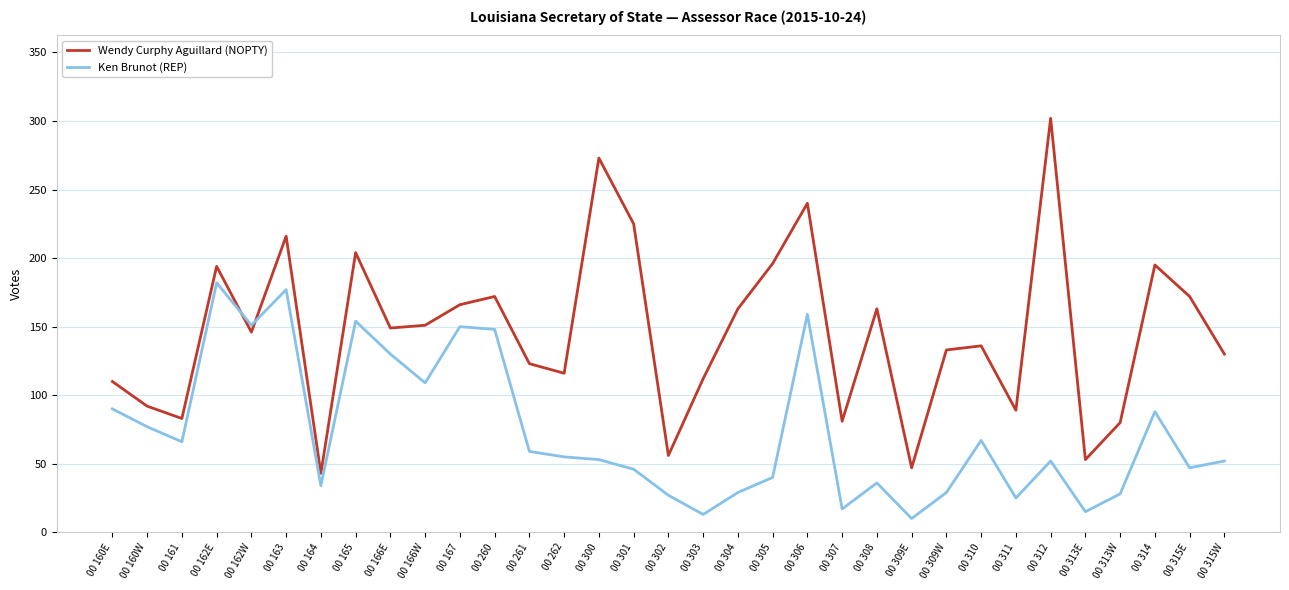

What position from the left is 00 308?

23